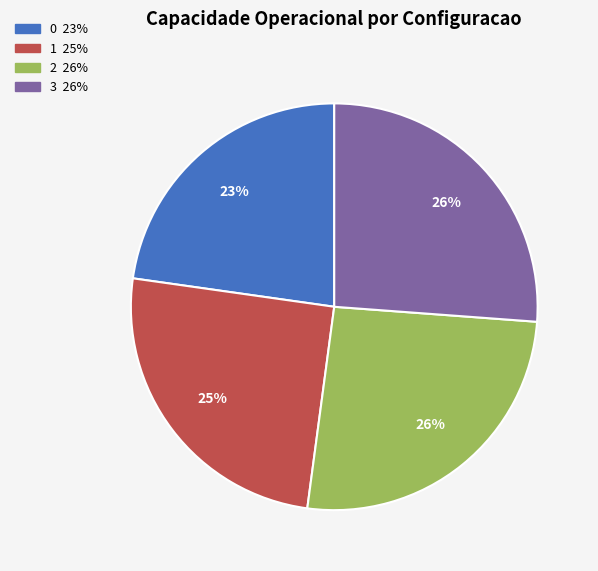

What percentage is the 1 slice, to the nearest percent?

25%